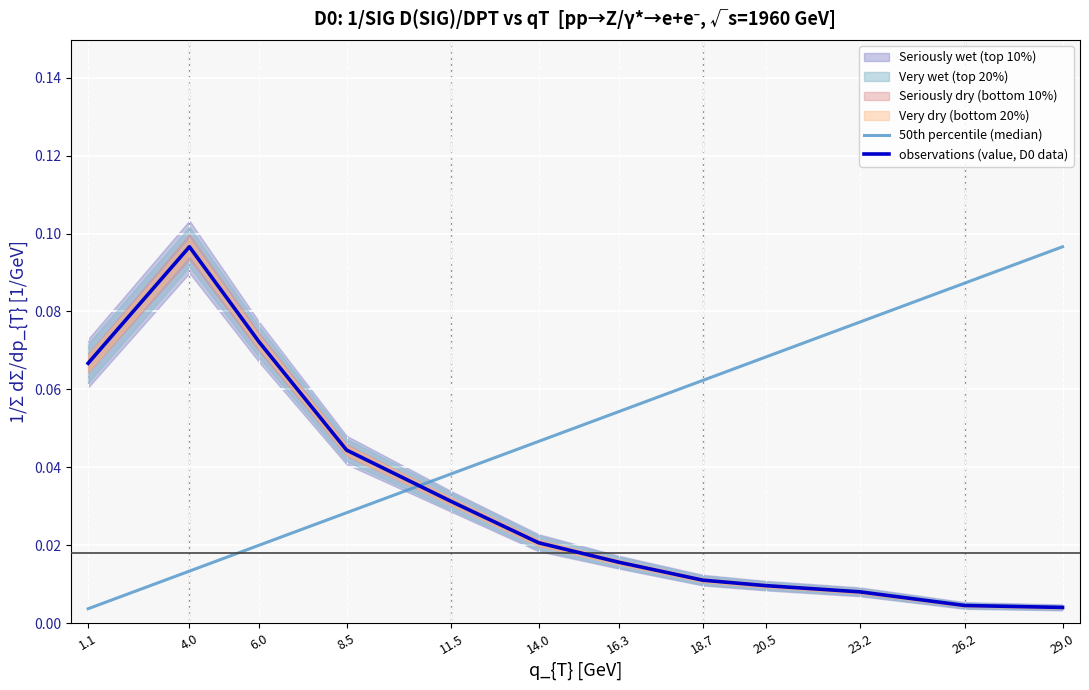

In observations (value, D0 data), how many points are higher than both neighbors (excluding endpoints)?

1